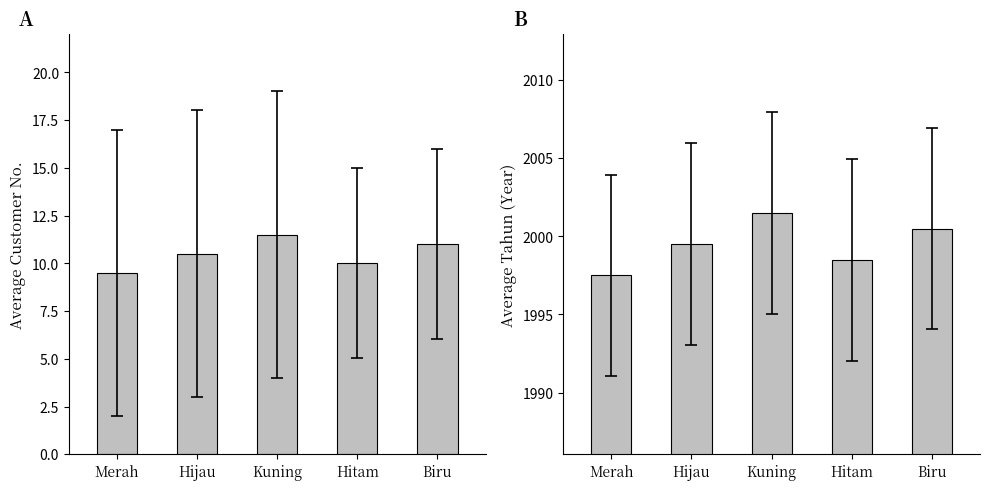

Are the bars horizontal?

No